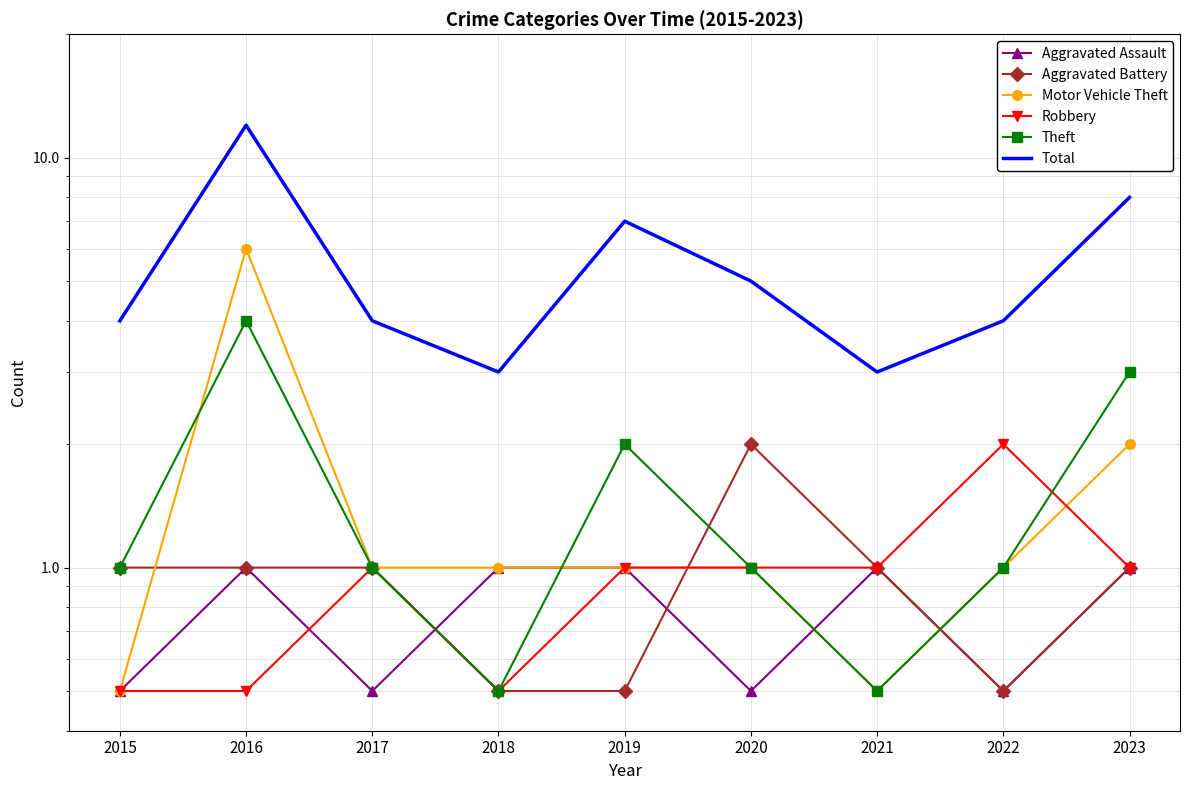

Is it true that Theft equals 0.5 at 2021?

True